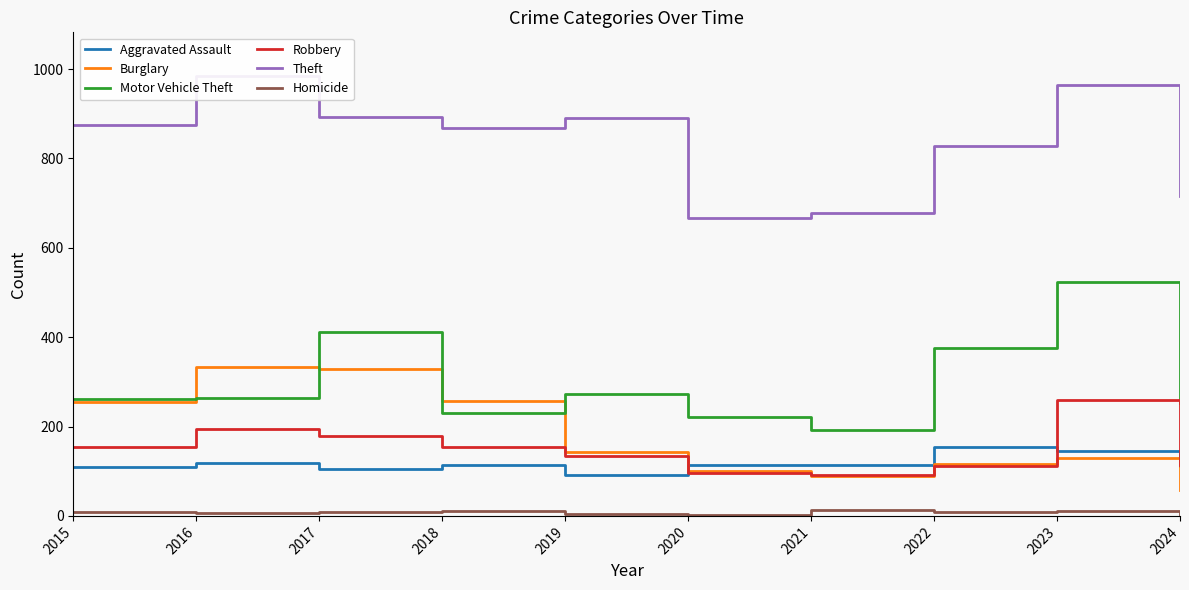

What is the total value across all series at 2022?

1593